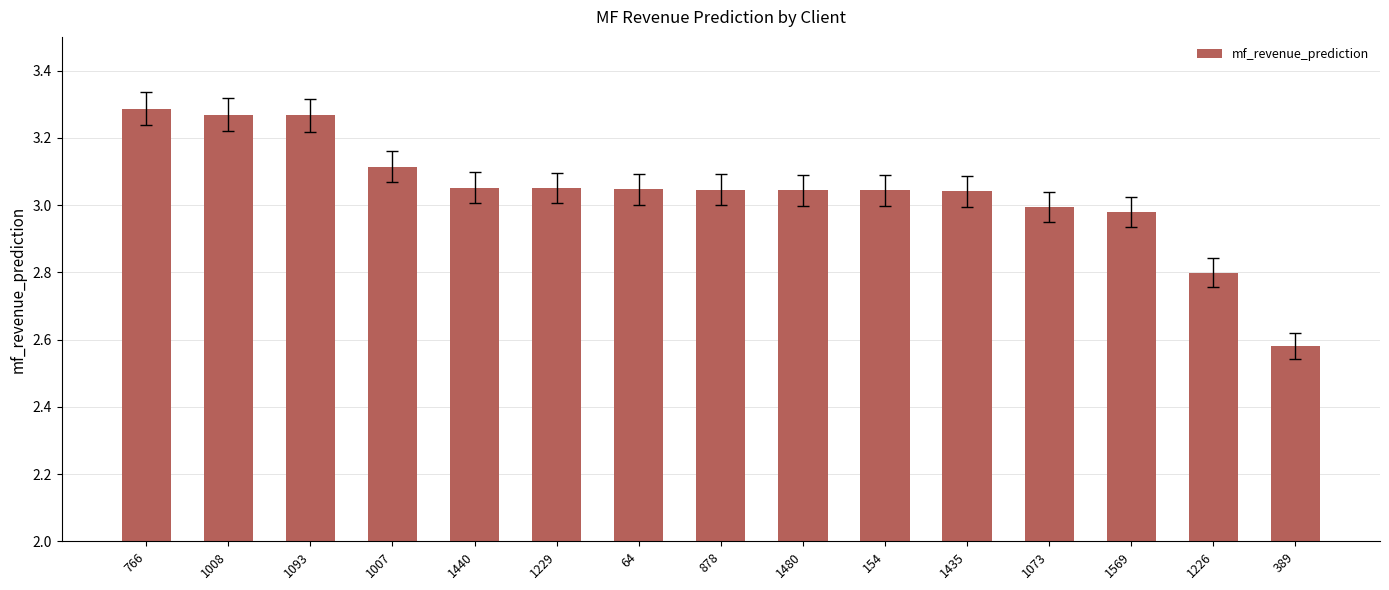

True or false: the data shows 3.1 at 1229.

True